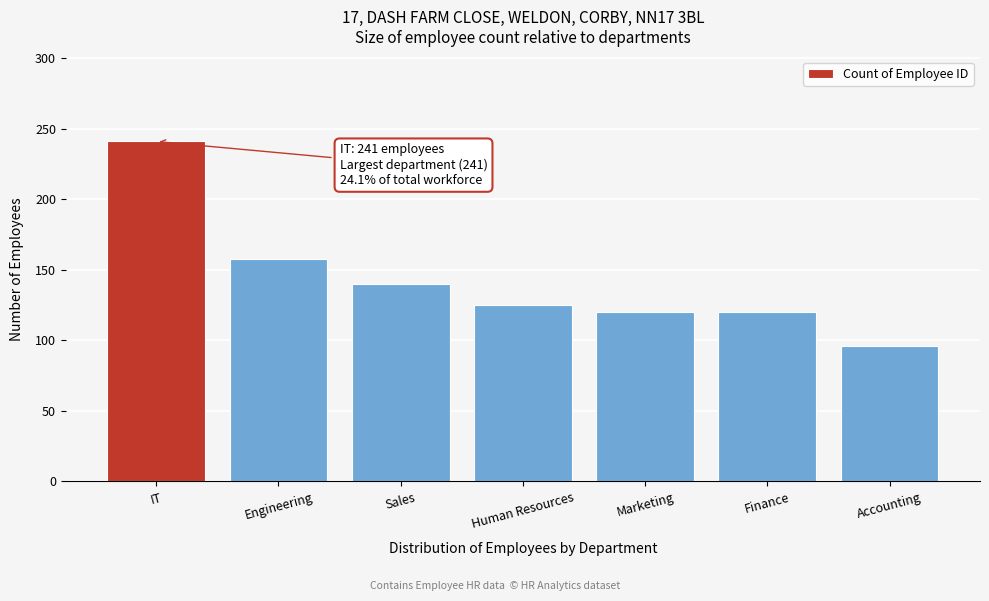

Reading left to right, transcribe all the data shown in this chart.

IT=241	Engineering=158	Sales=140	Human Resources=125	Marketing=120	Finance=120	Accounting=96